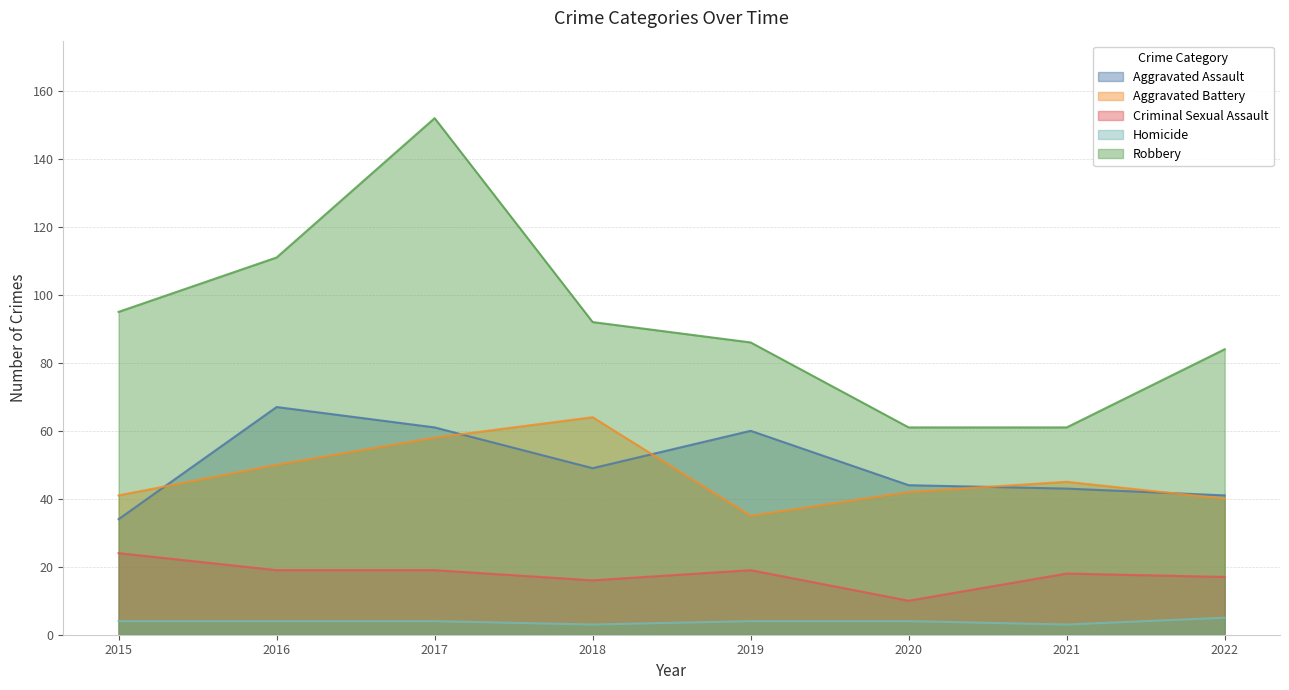

Where is the first local minimum for Criminal Sexual Assault?

2018